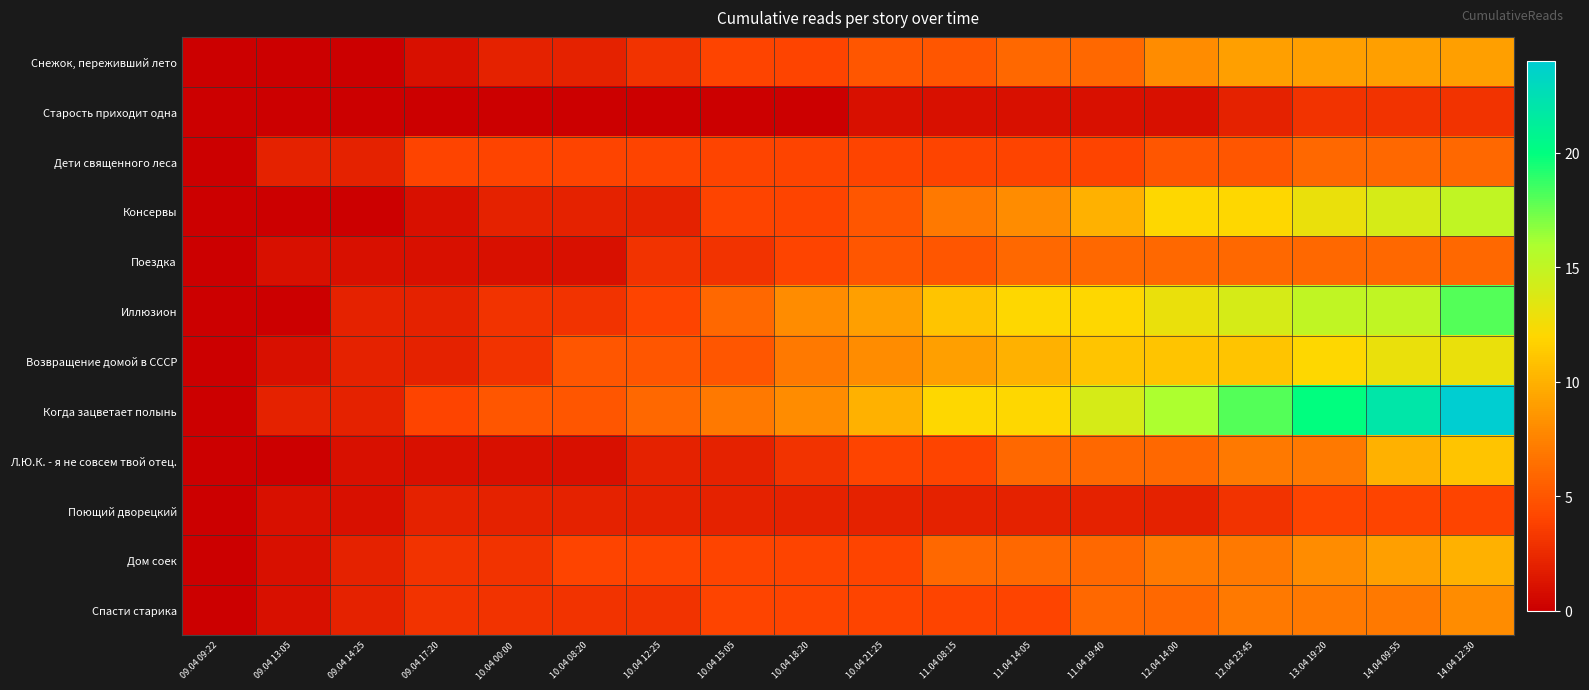

Which series has the largest total across all categories?

Когда зацветает полынь